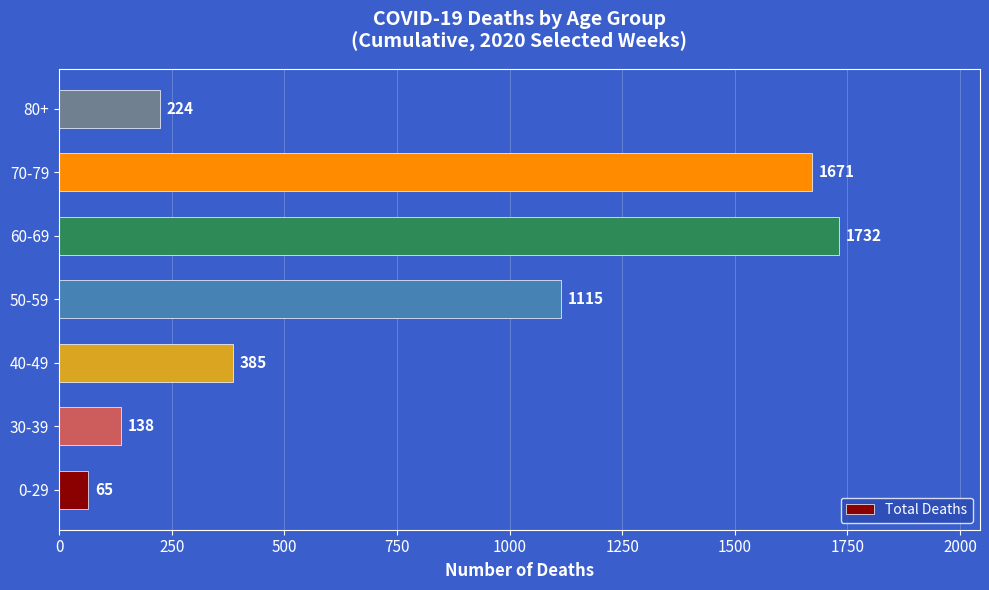

What is the minimum value shown in the chart?

65